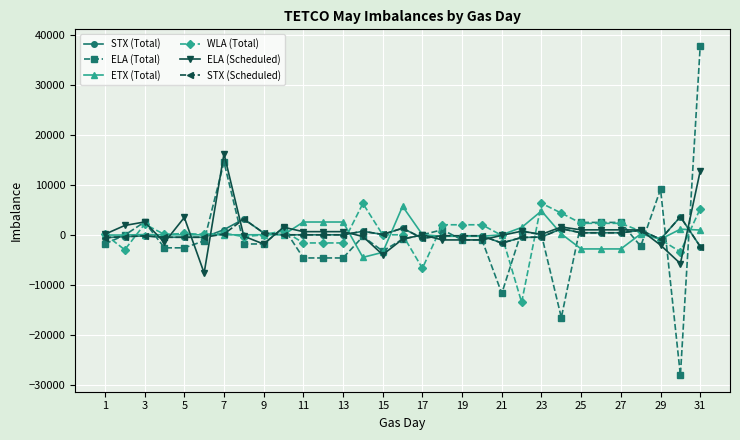

True or false: ELA (Scheduled) has more than 2 interior local peaks.

True